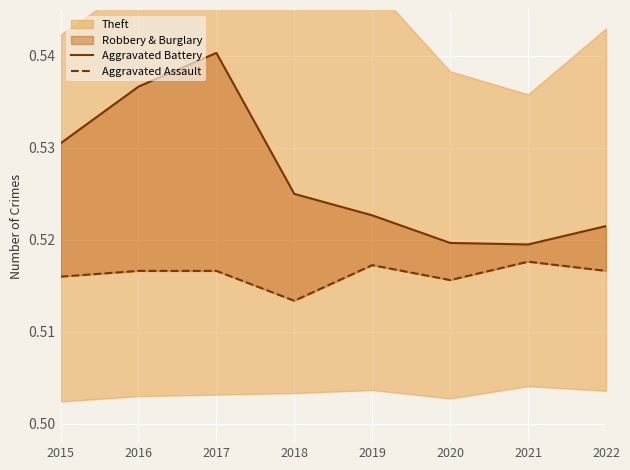

Between 2016 and 2020, which series saw the biggest shift?

Aggravated Battery